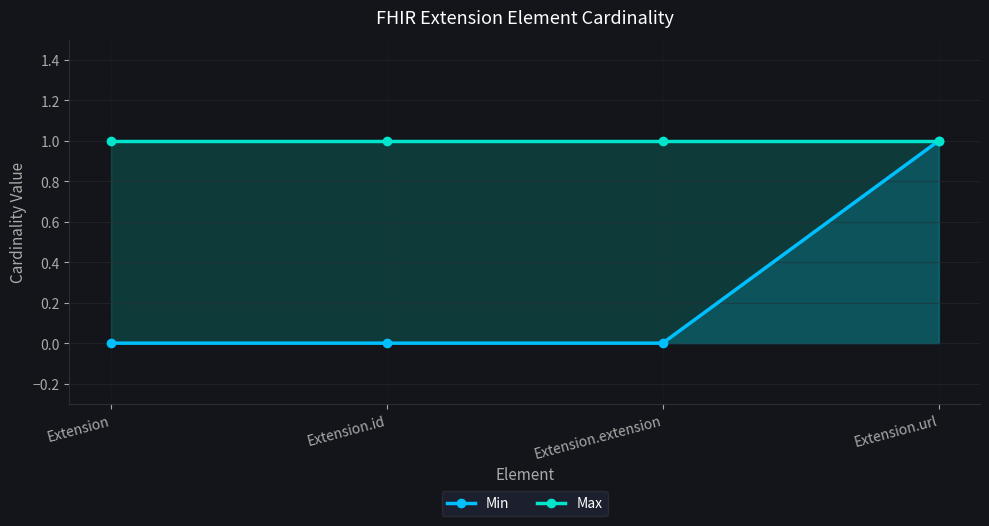

What is the sum of the Max values at Extension.extension and Extension.id?

2